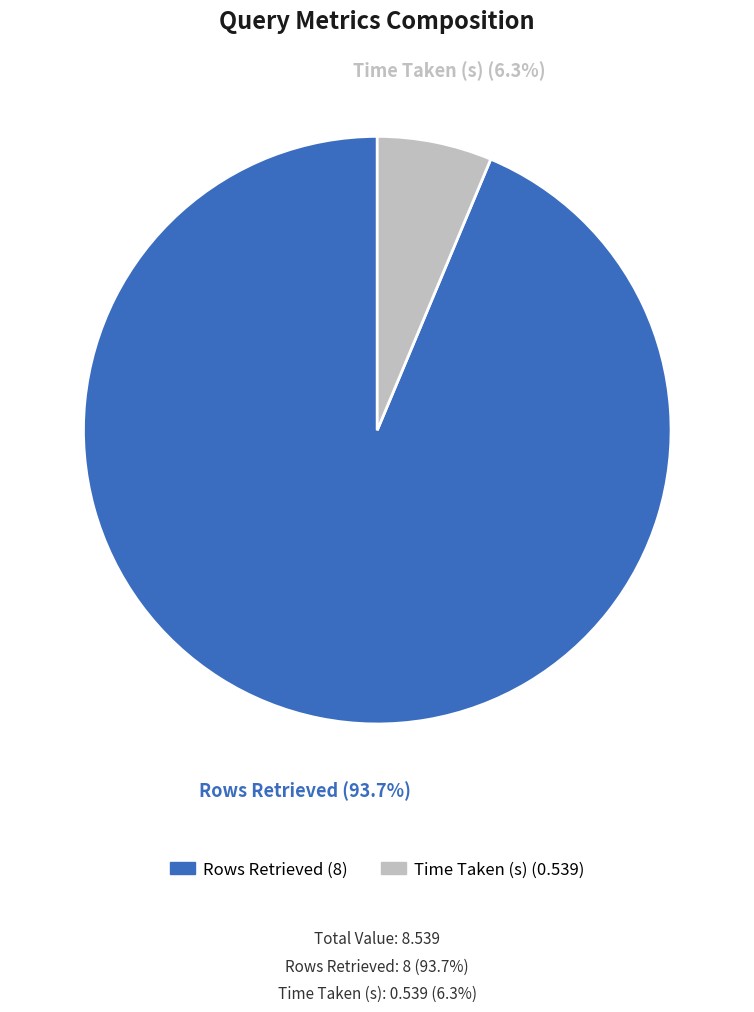

What is the largest slice in the pie chart?

Rows Retrieved